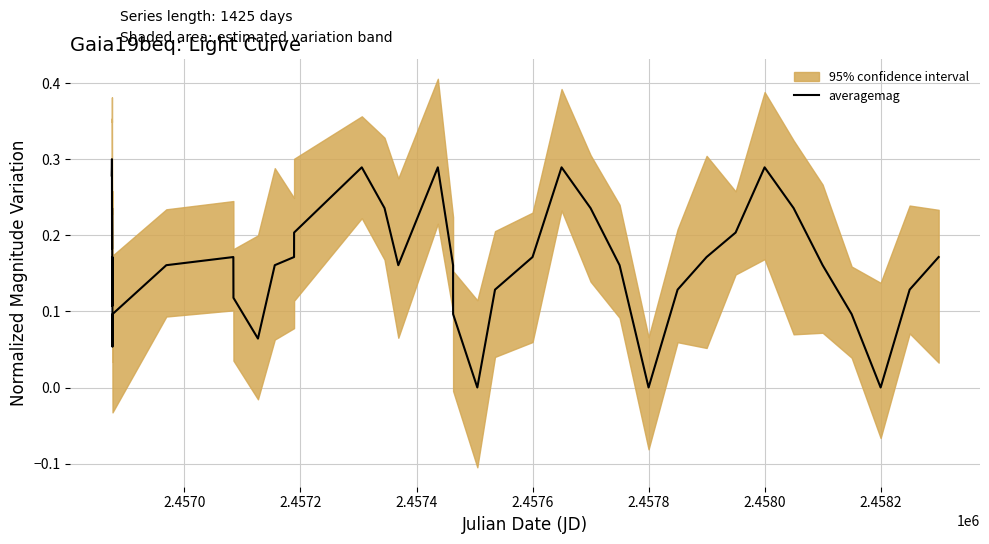

Reading right to left, extract all data points from this chart.

0.2	0.1	-0.0	0.1	0.2	0.2	0.3	0.2	0.2	0.1	-0.0	0.2	0.2	0.3	0.2	0.1	-0.0	0.1	0.2	0.3	0.2	0.2	0.3	0.2	0.2	0.2	0.1	0.1	0.2	0.2	0.1	0.1	0.2	0.1	0.2	0.2	0.2	0.3	0.3	0.3